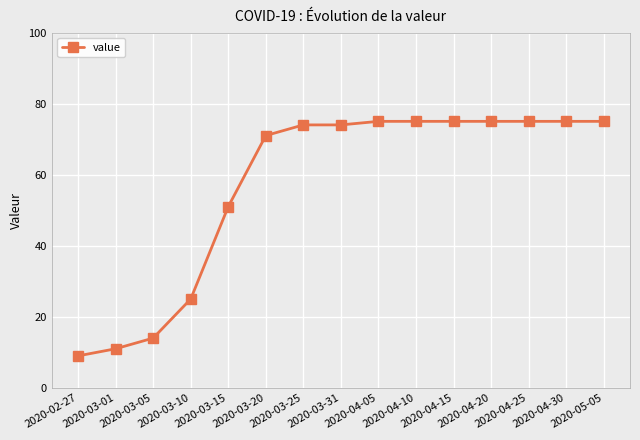

What is the difference between the maximum and second lowest values?

64